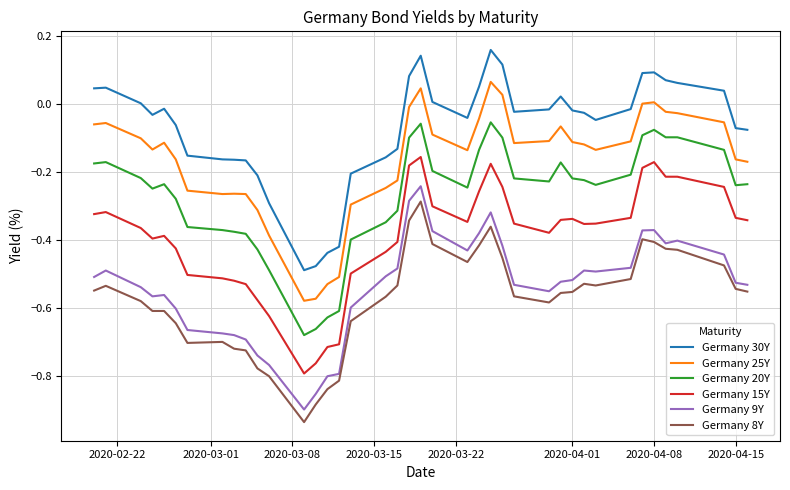

Rank the series by their maximum value, from lowest to highest.

Germany 8Y, Germany 9Y, Germany 15Y, Germany 20Y, Germany 25Y, Germany 30Y